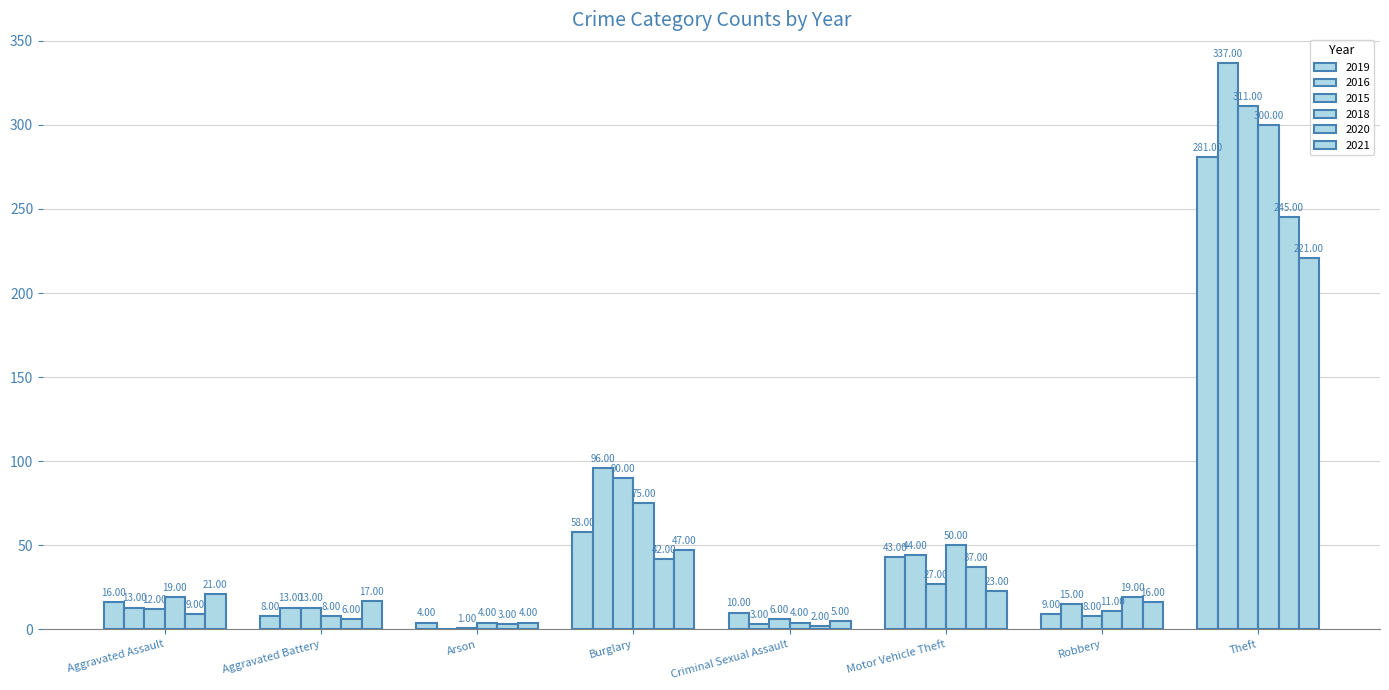

What is the label of the 3rd bar from the left?

Arson